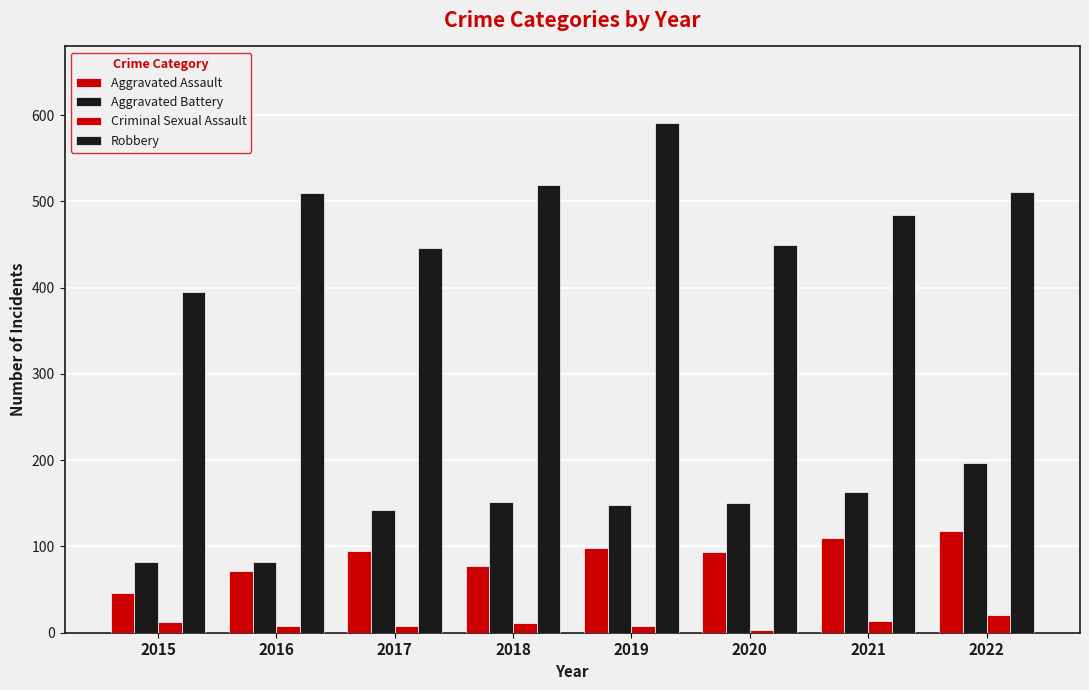

How many data points in Robbery are less than 510?

4